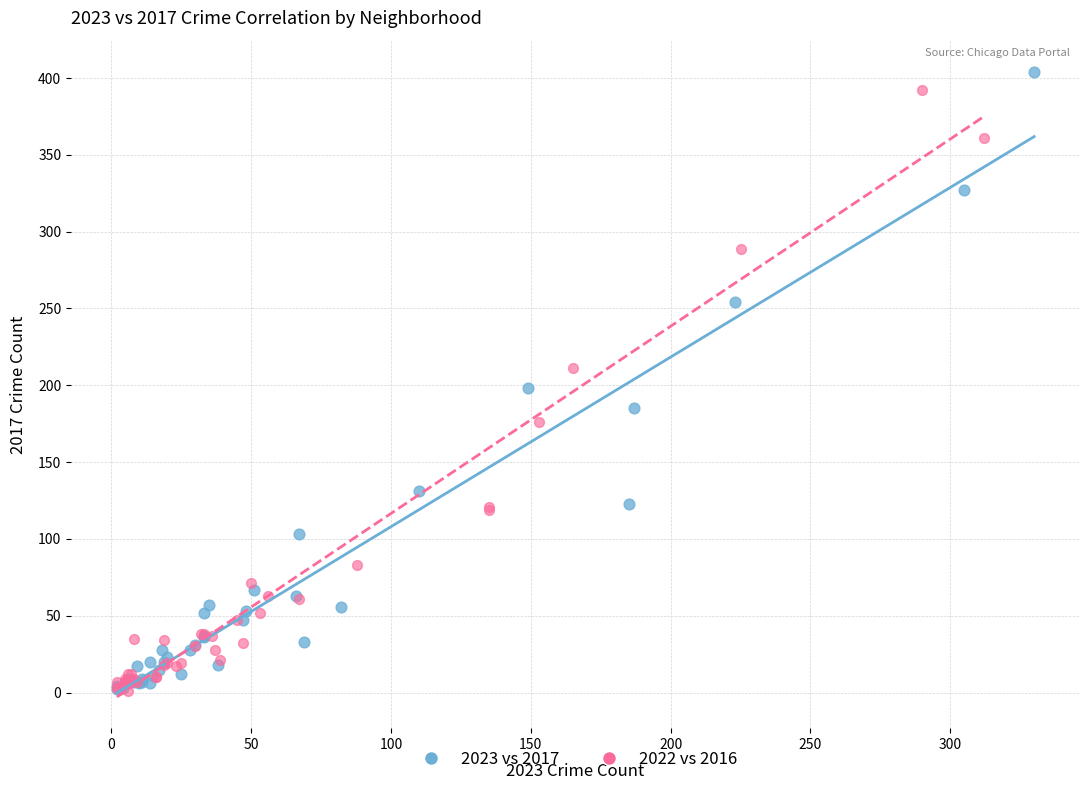

Which series has the largest Y range (max minus min)?

2023 vs 2017